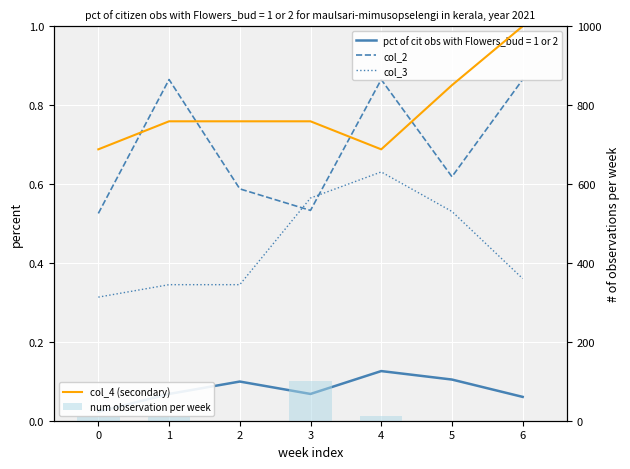

What is the maximum value shown in the chart?

1000.1